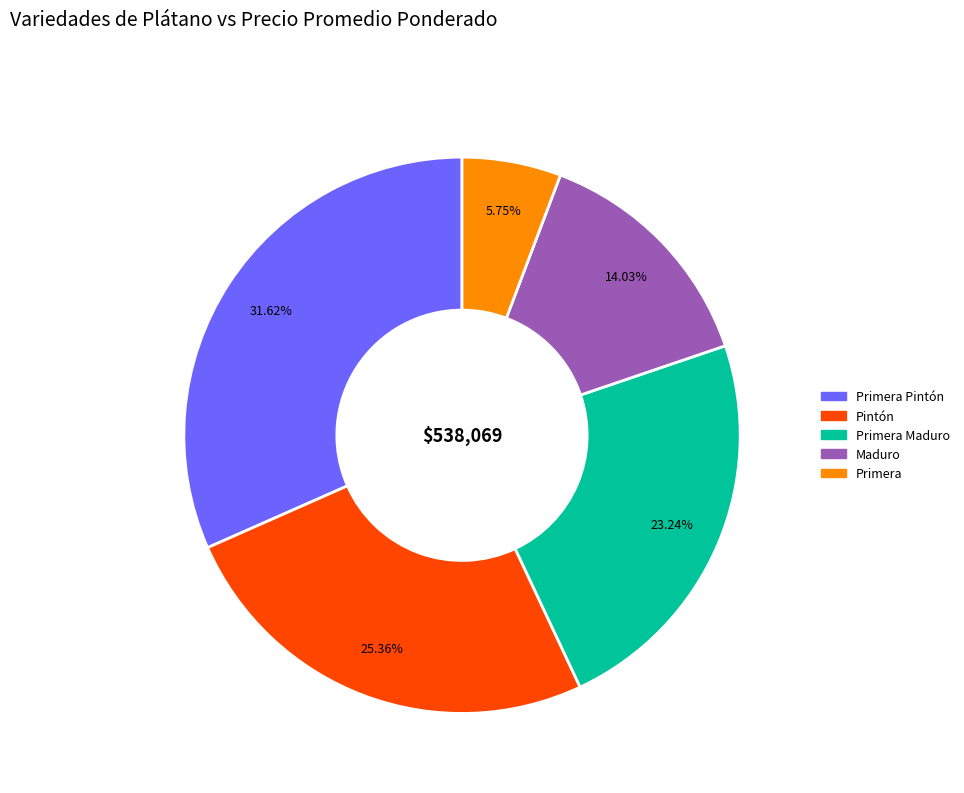

Is there a majority slice in this chart?

No